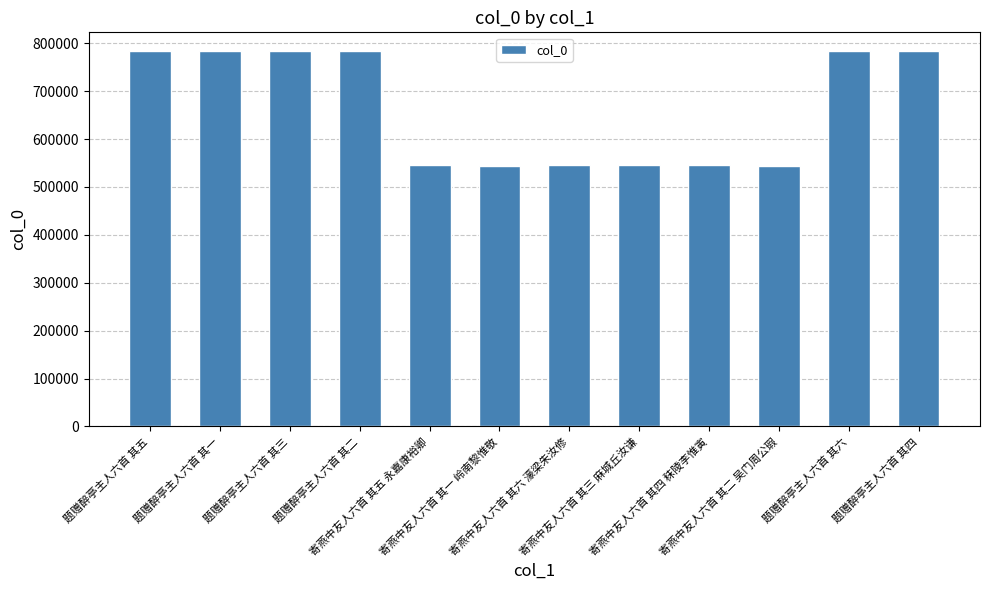

What is the value of the 5th bar from the left?

544877